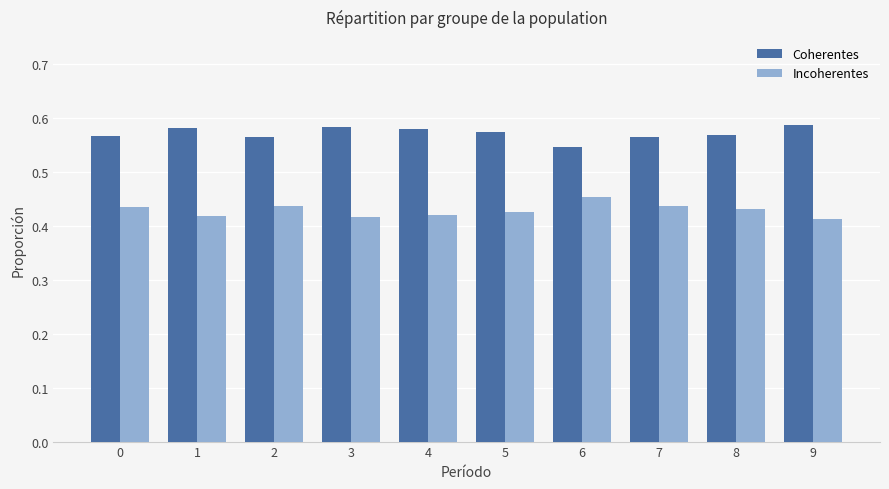

Is it true that Incoherentes equals 0.7 at 1?

False